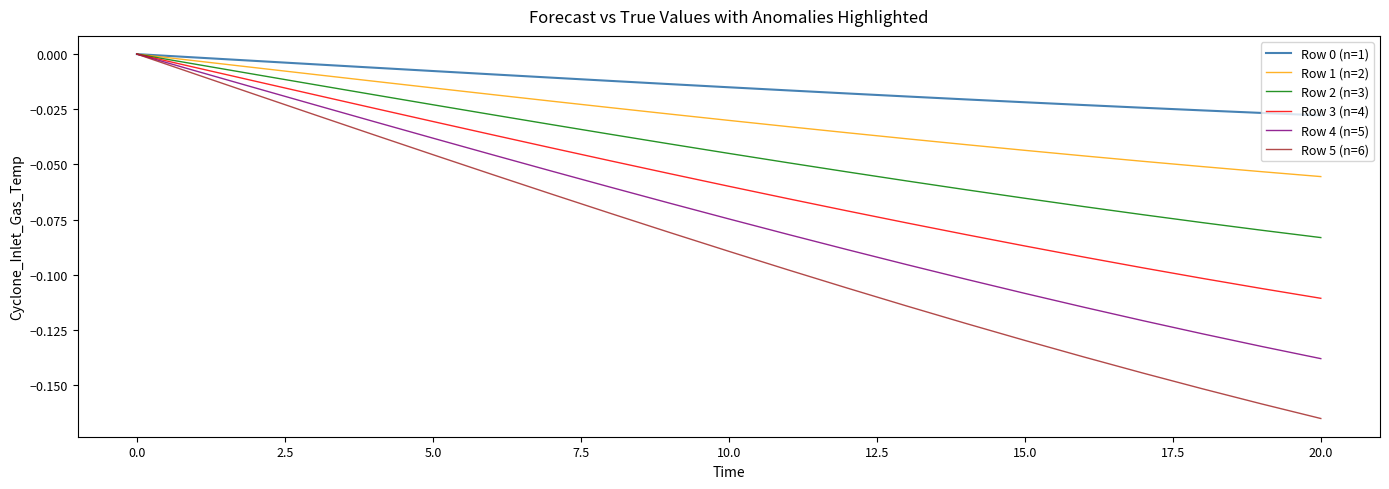

Which series has the largest range (max minus min)?

Row 5 (n=6)